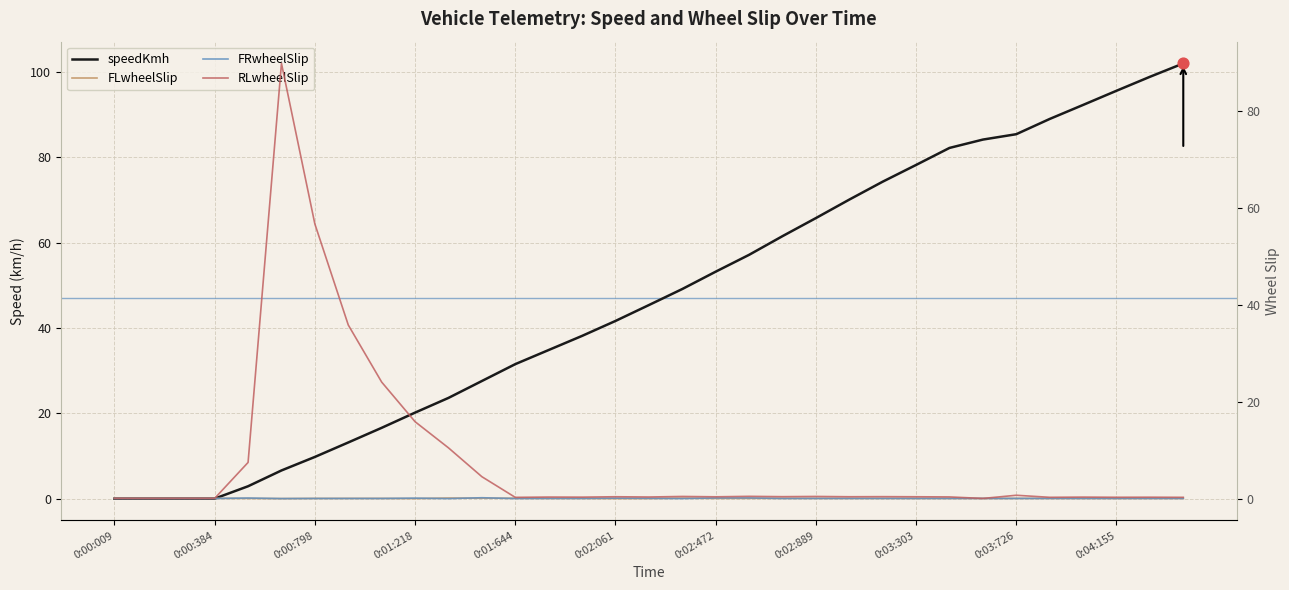

Which series has the largest total across all categories?

speedKmh